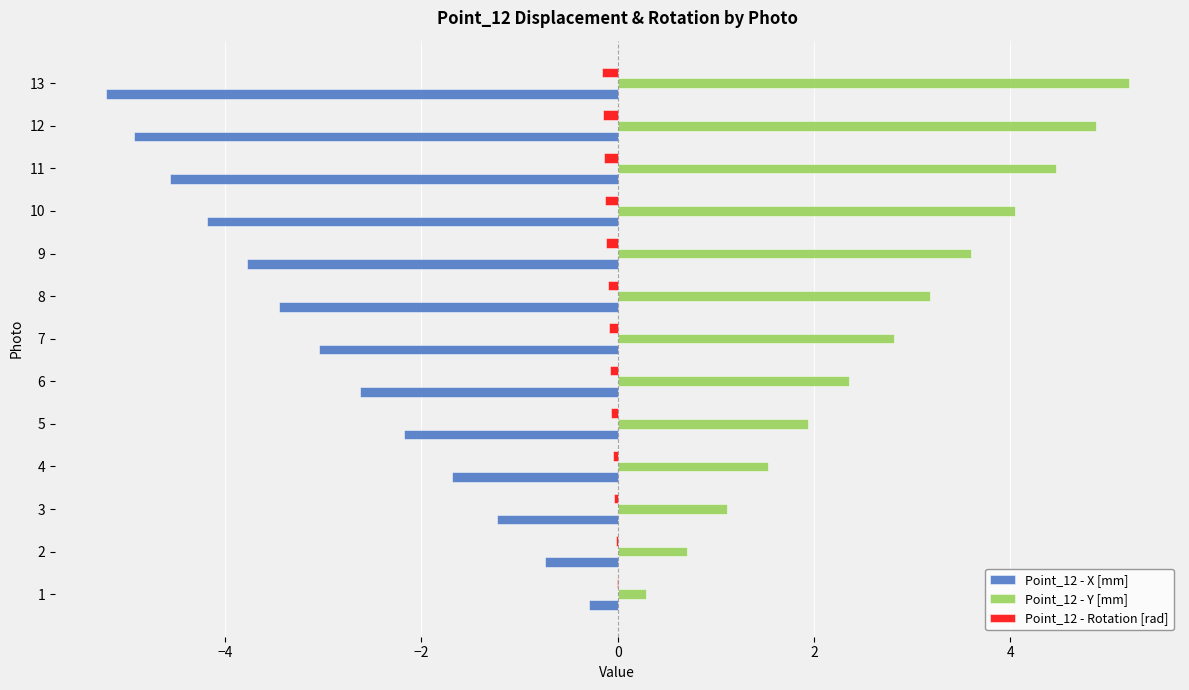

The value of Point_12 - X [mm] at 6 is -2.6. True or false?

True